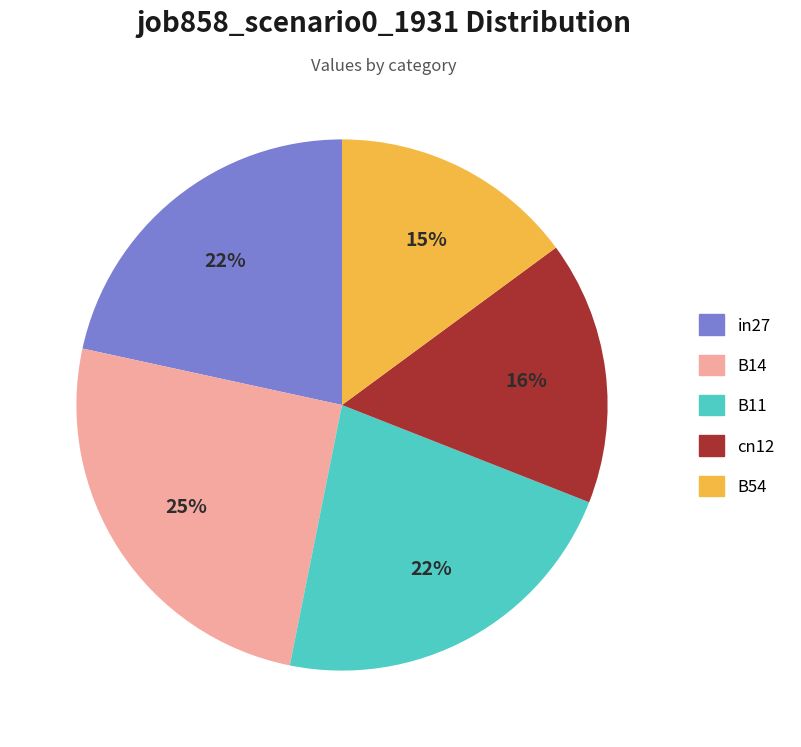

Is it true that B11 is 34% of the pie?

False